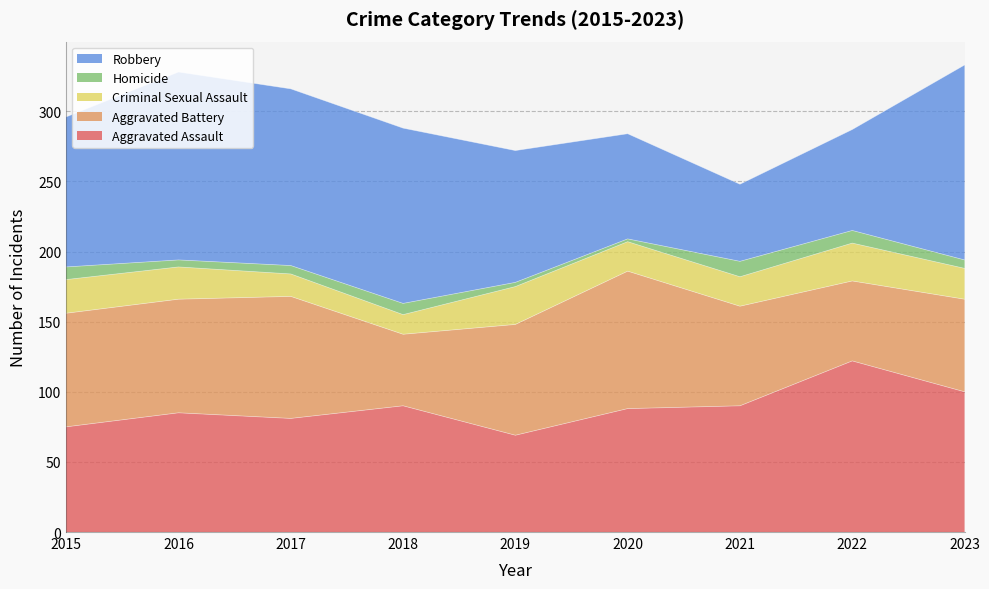

Where is Aggravated Battery nearest to the value 74?

2021